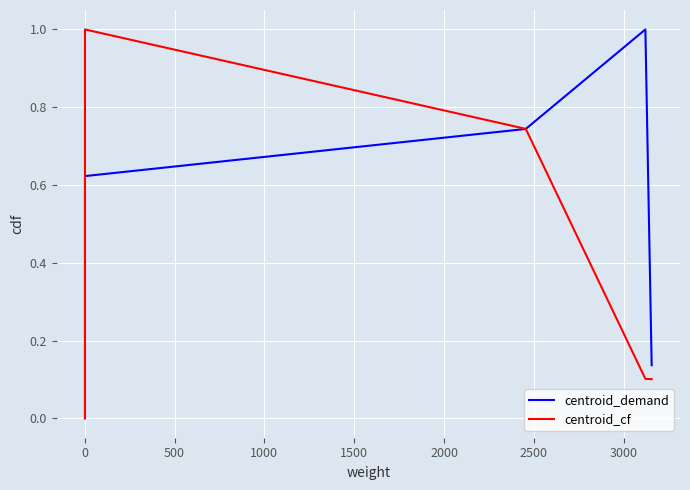

What is the label of the 3rd point from the left?

500